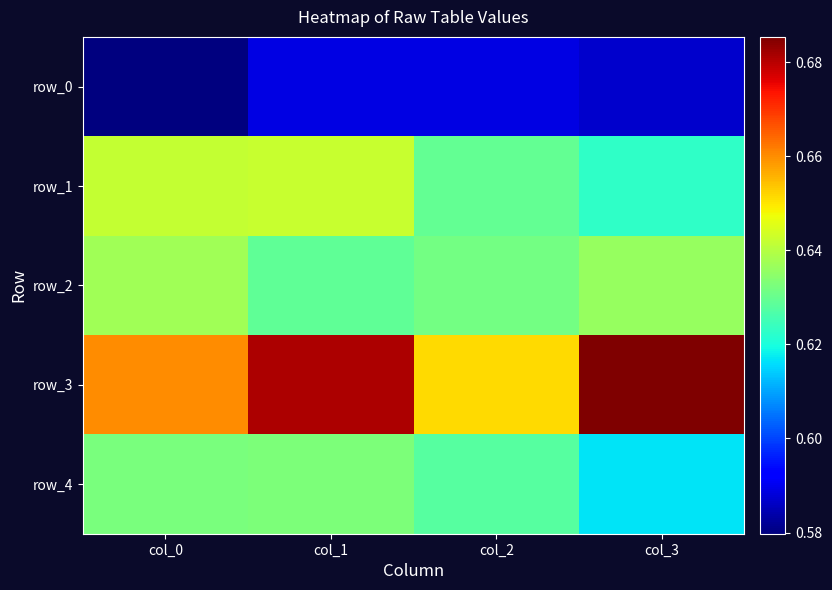

Where is row_4 nearest to the value 0?

col_3